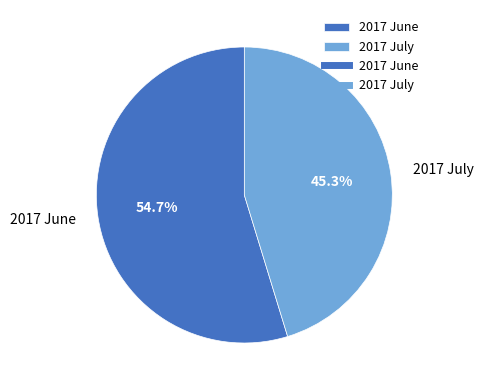

What is the ratio of the value at 2017 July to the value at 2017 June?

0.8